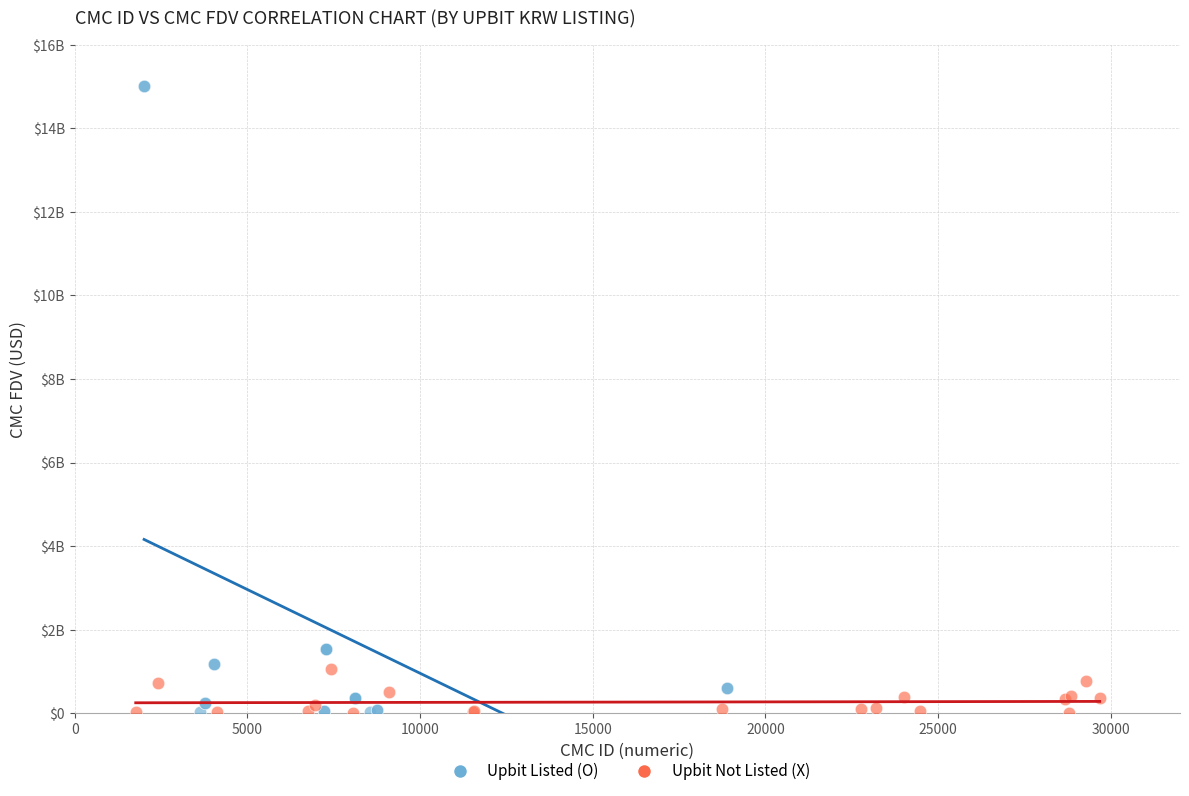

What are all the series names shown in the legend?

Upbit Listed (O), Upbit Not Listed (X)